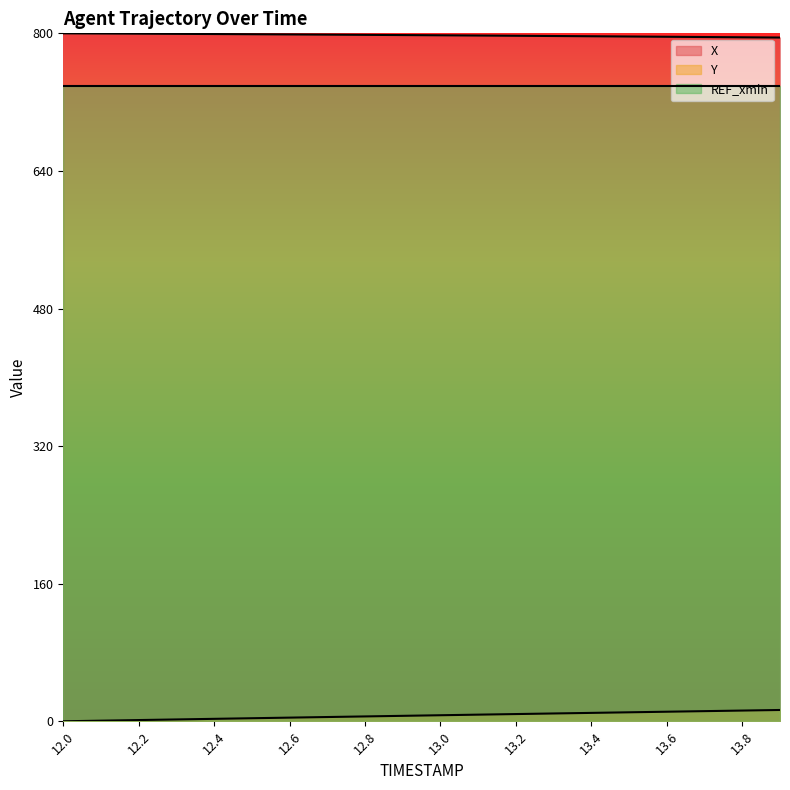

Which has a higher value, 12.5 or 12.9?

12.5